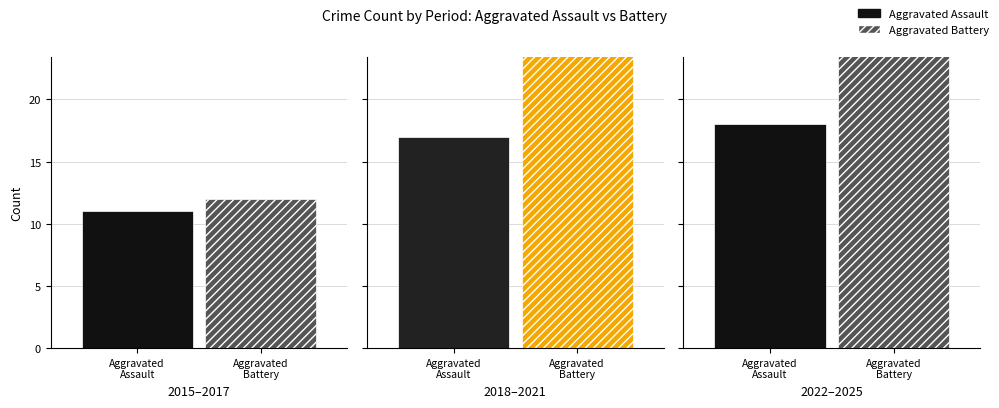

At how many categories does at least one series exceed 40?

2